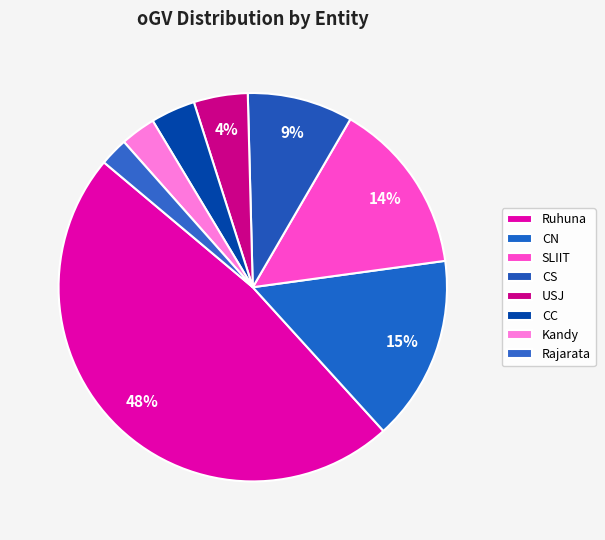

True or false: Kandy accounts for 1% of the total.

False